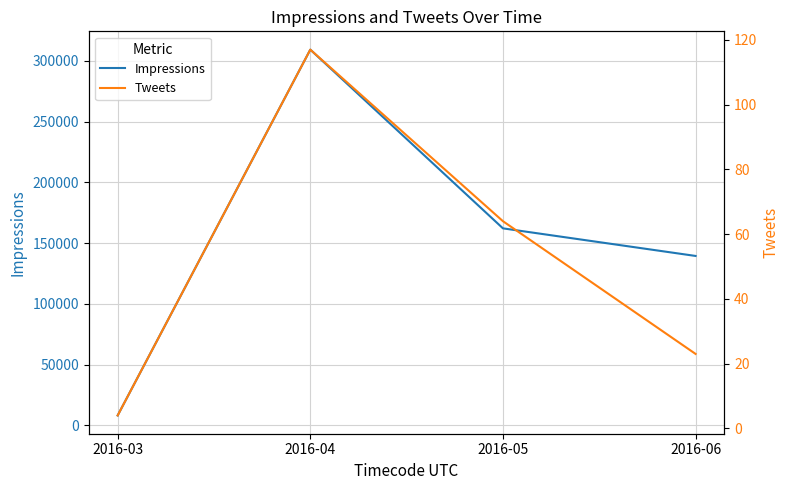

List the series in order of their overall mean, highest first.

Impressions, Tweets